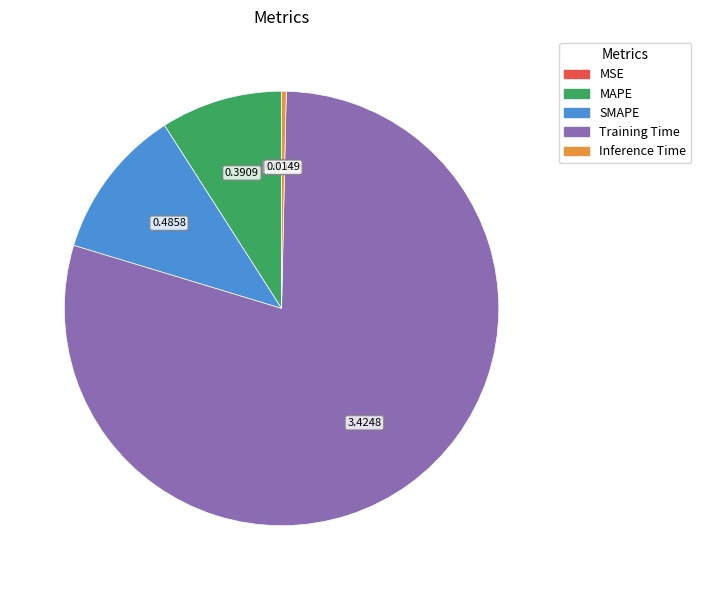

Which slice is the largest?

Training Time